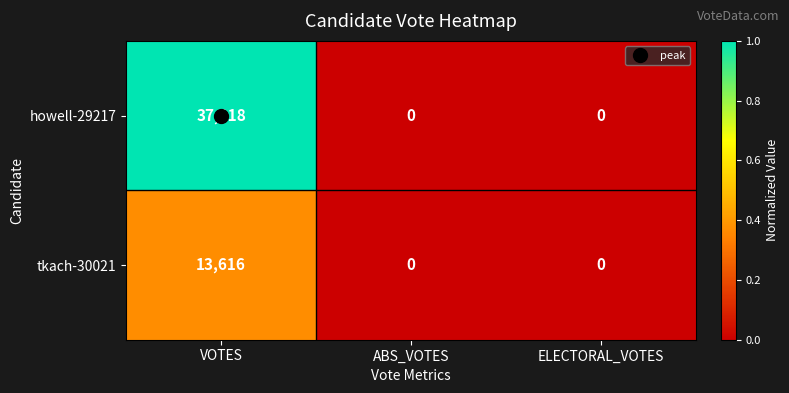

At which category is the sum across all series the highest?

VOTES